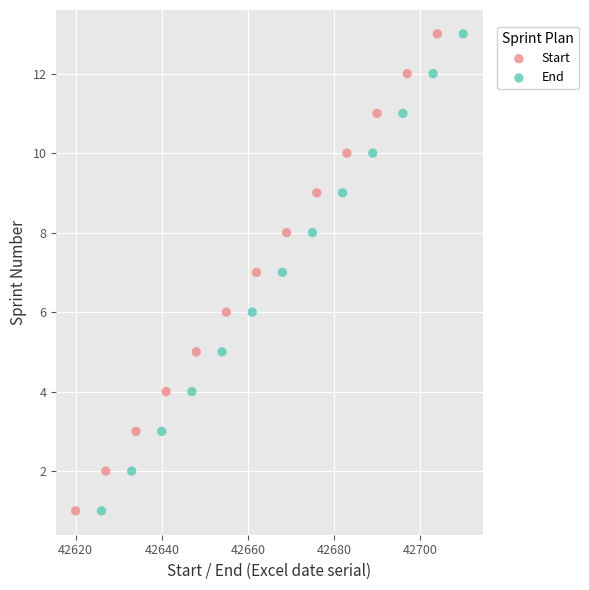

What are all the series names shown in the legend?

Start, End